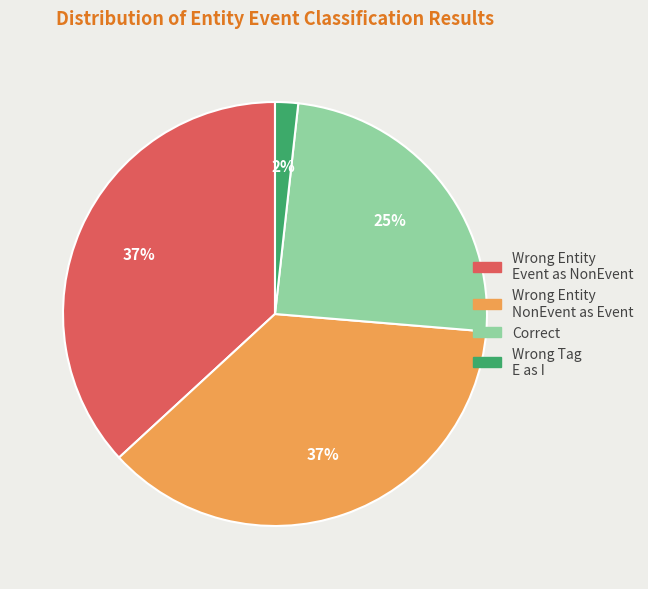

Does any single category account for the majority?

No